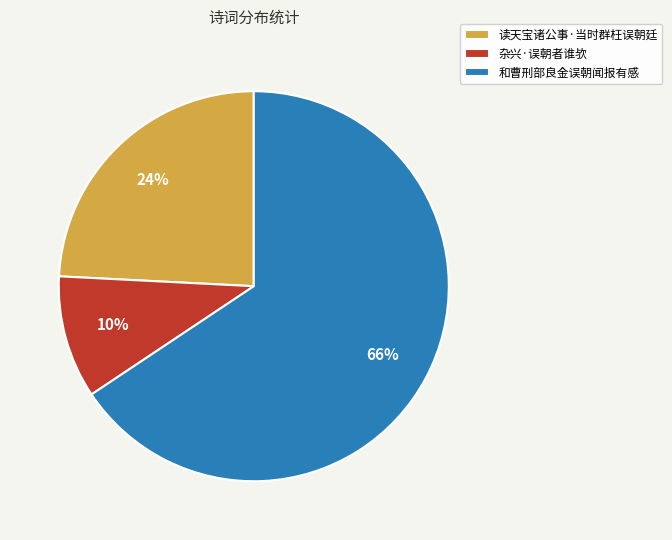

To the nearest percent, what is the difference between the 杂兴·误朝者谁欤 and 读天宝诸公事·当时群枉误朝廷 slice percentages?

14%